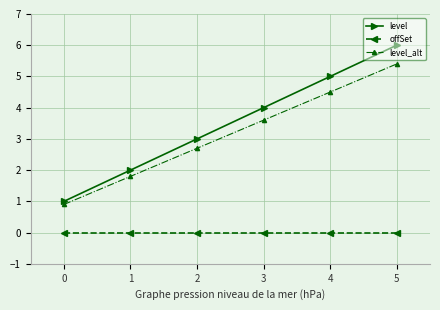

Between 1 and 3, which series saw the biggest shift?

level